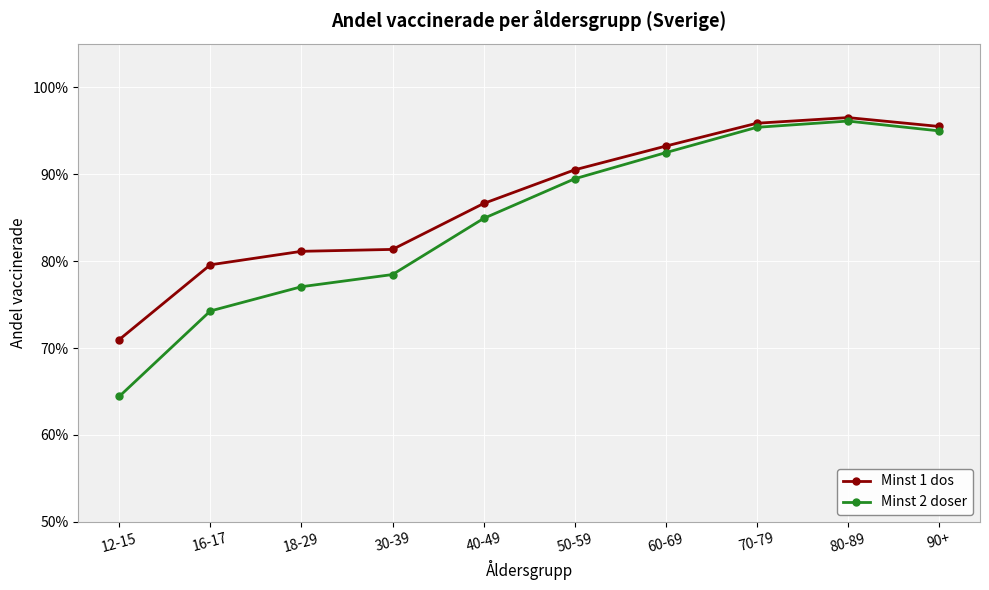

Is it true that Minst 2 doser equals 0.5 at 30-39?

False